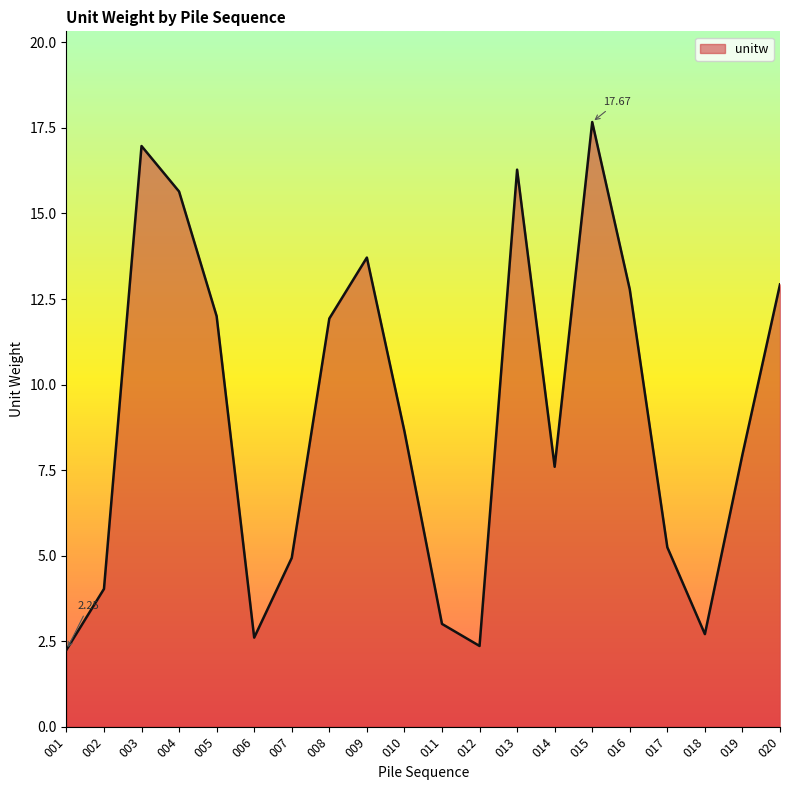

What is the change in value from 011 to 020?

+9.9